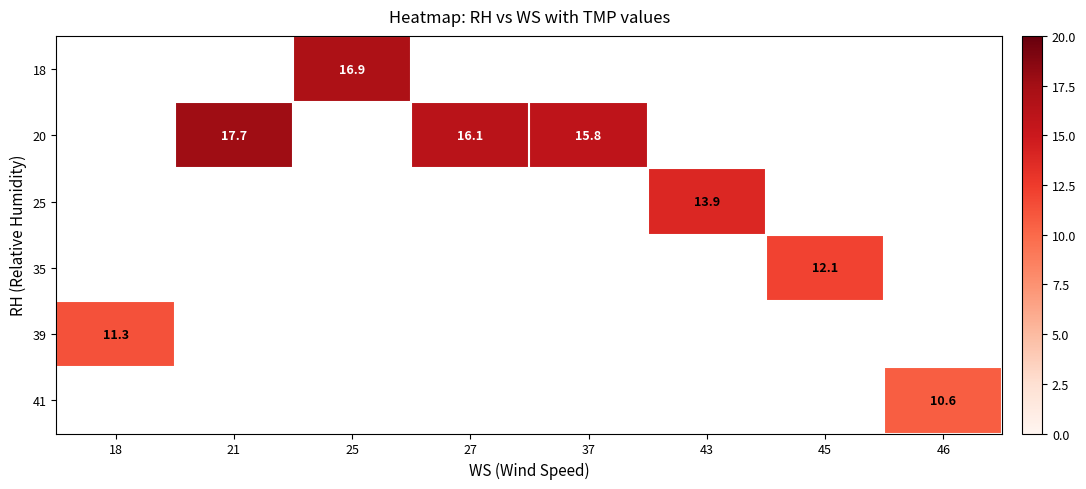

Is it true that 41 equals 3.9 at 46?

False